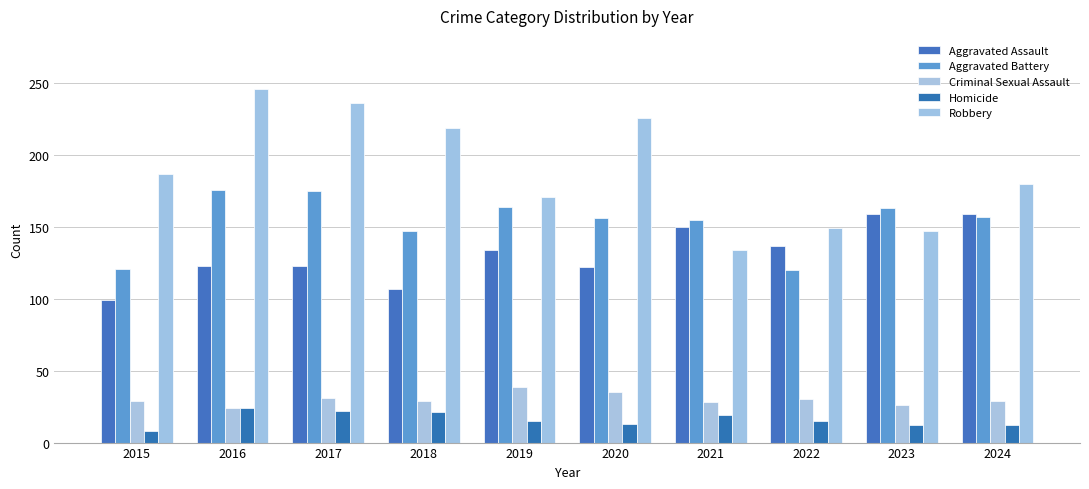

Which has a higher value, 2022 or 2015?

2022